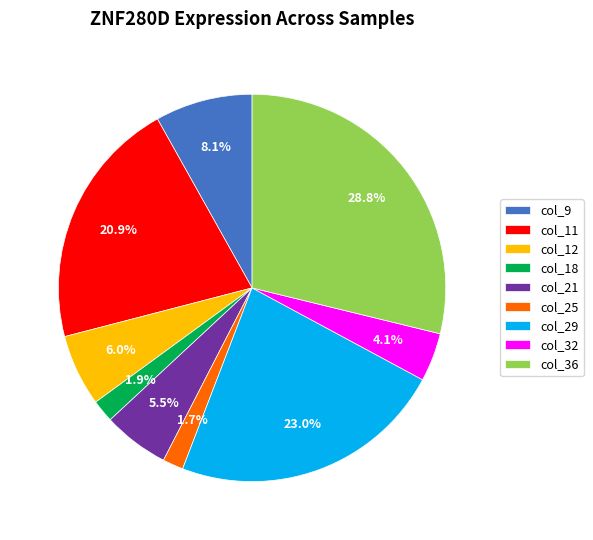

Which has a higher value, col_32 or col_18?

col_32